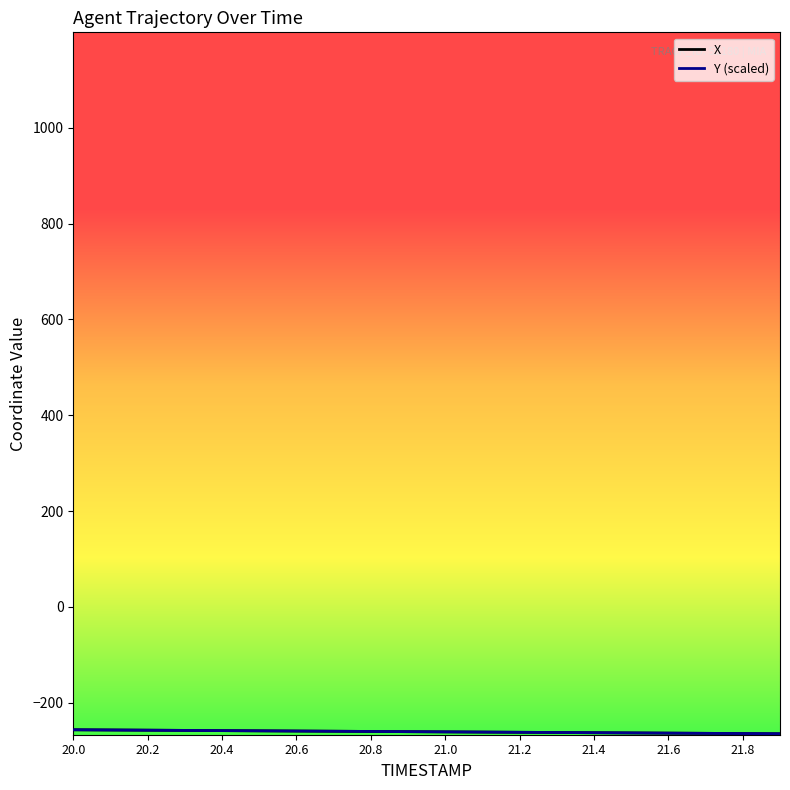

Count the number of categories in the chart.

20